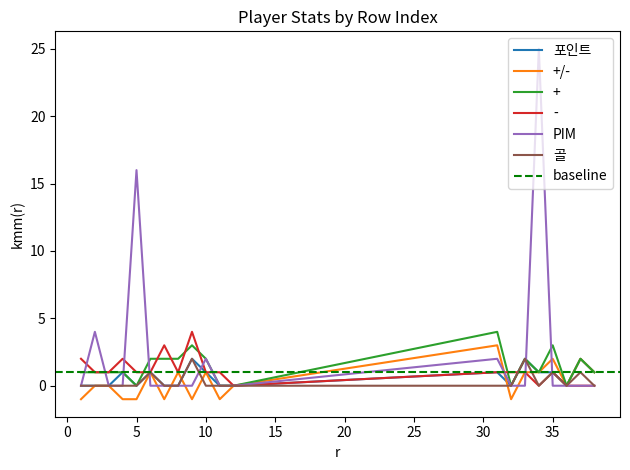

What is the difference between the second highest and minimum values in the PIM series?

16